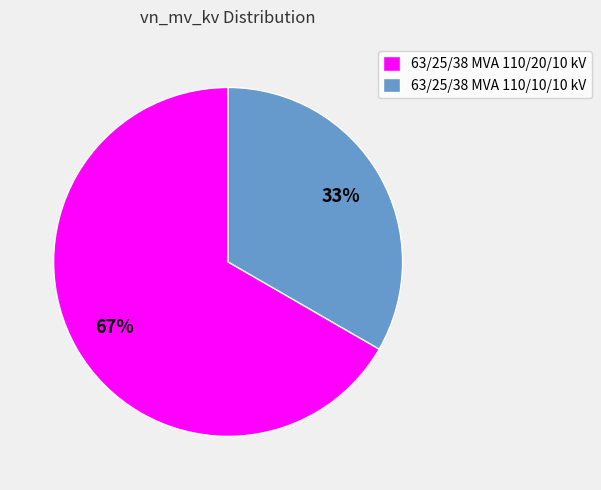

Is the sum of 63/25/38 MVA 110/10/10 kV and 63/25/38 MVA 110/20/10 kV greater than half?

Yes